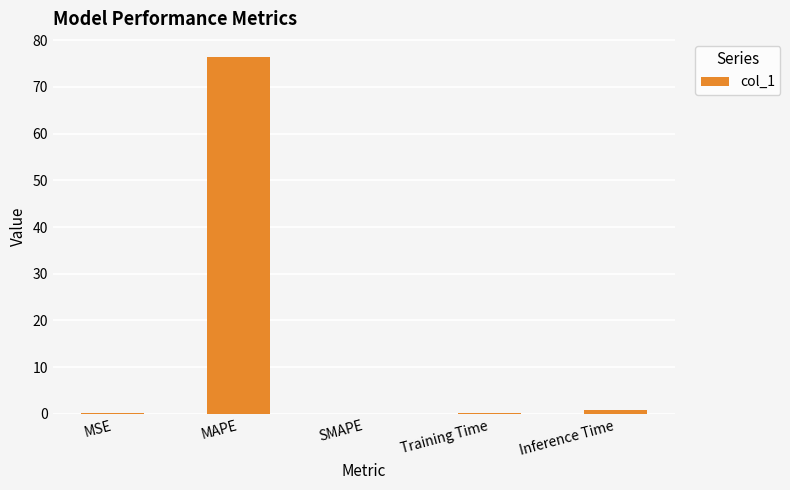

Is it true that the value at SMAPE is 32.7?

False